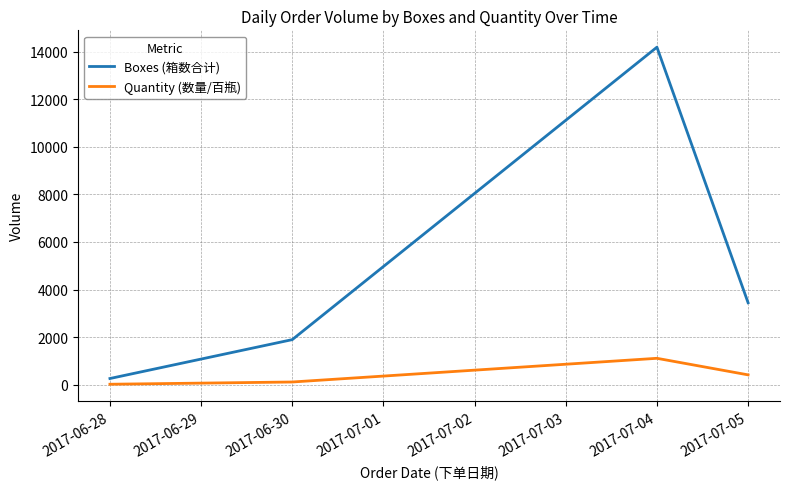

The value of Boxes (箱数合计) at 2017-07-05 is 5009.4. True or false?

False